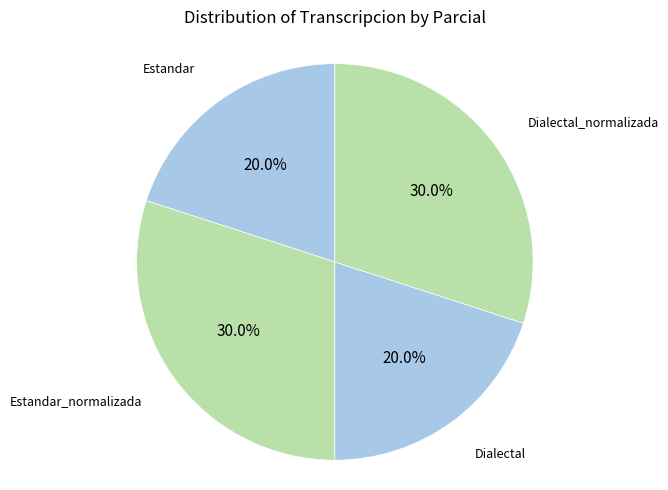

To the nearest percent, what percentage of the pie is Estandar?

20%